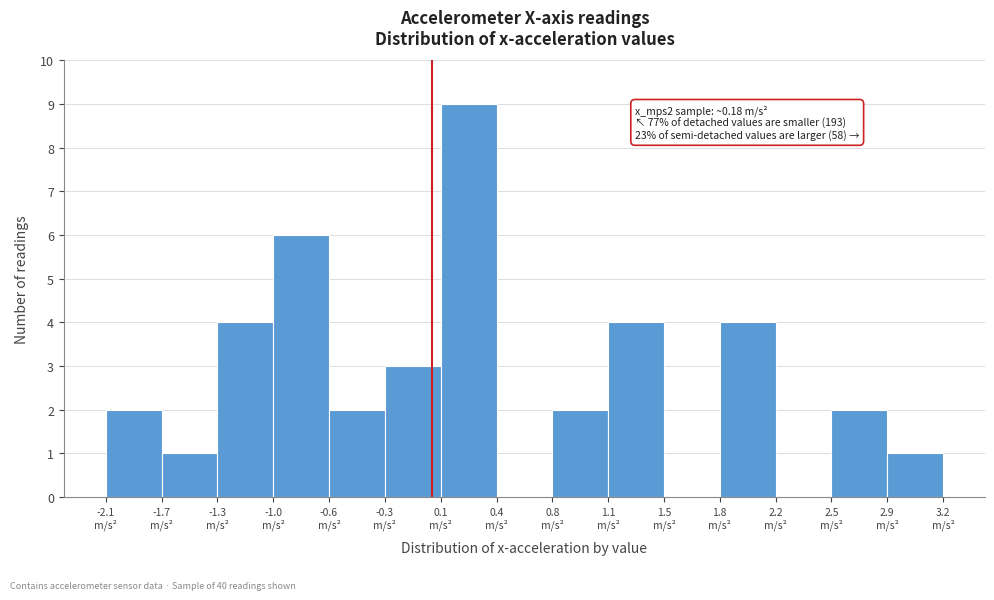

Over which range of the x-axis is the bar tallest?

0.05 to 0.40